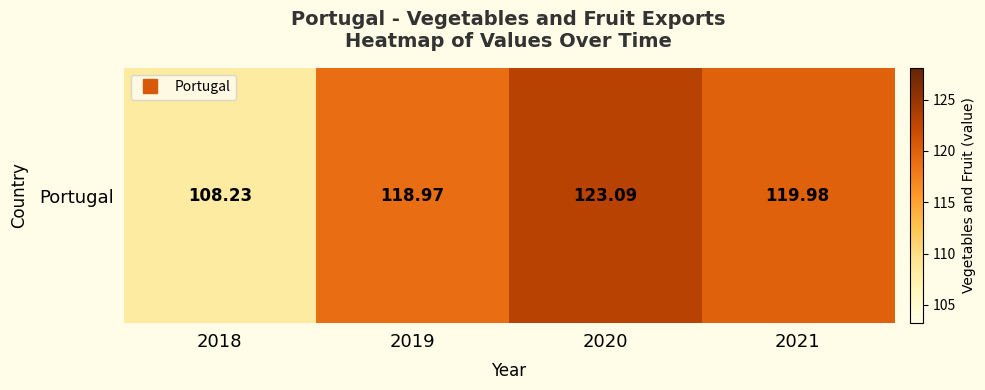

What is the maximum value shown in the chart?

123.1